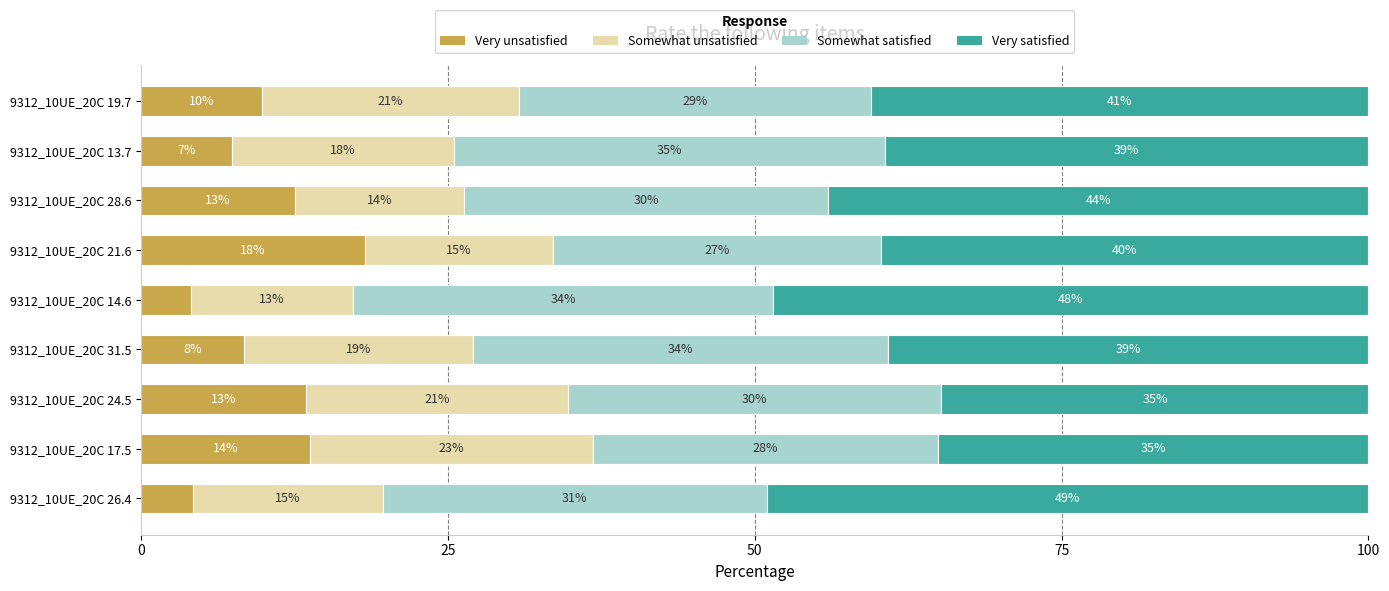

What are all the series names shown in the legend?

Very unsatisfied, Somewhat unsatisfied, Somewhat satisfied, Very satisfied